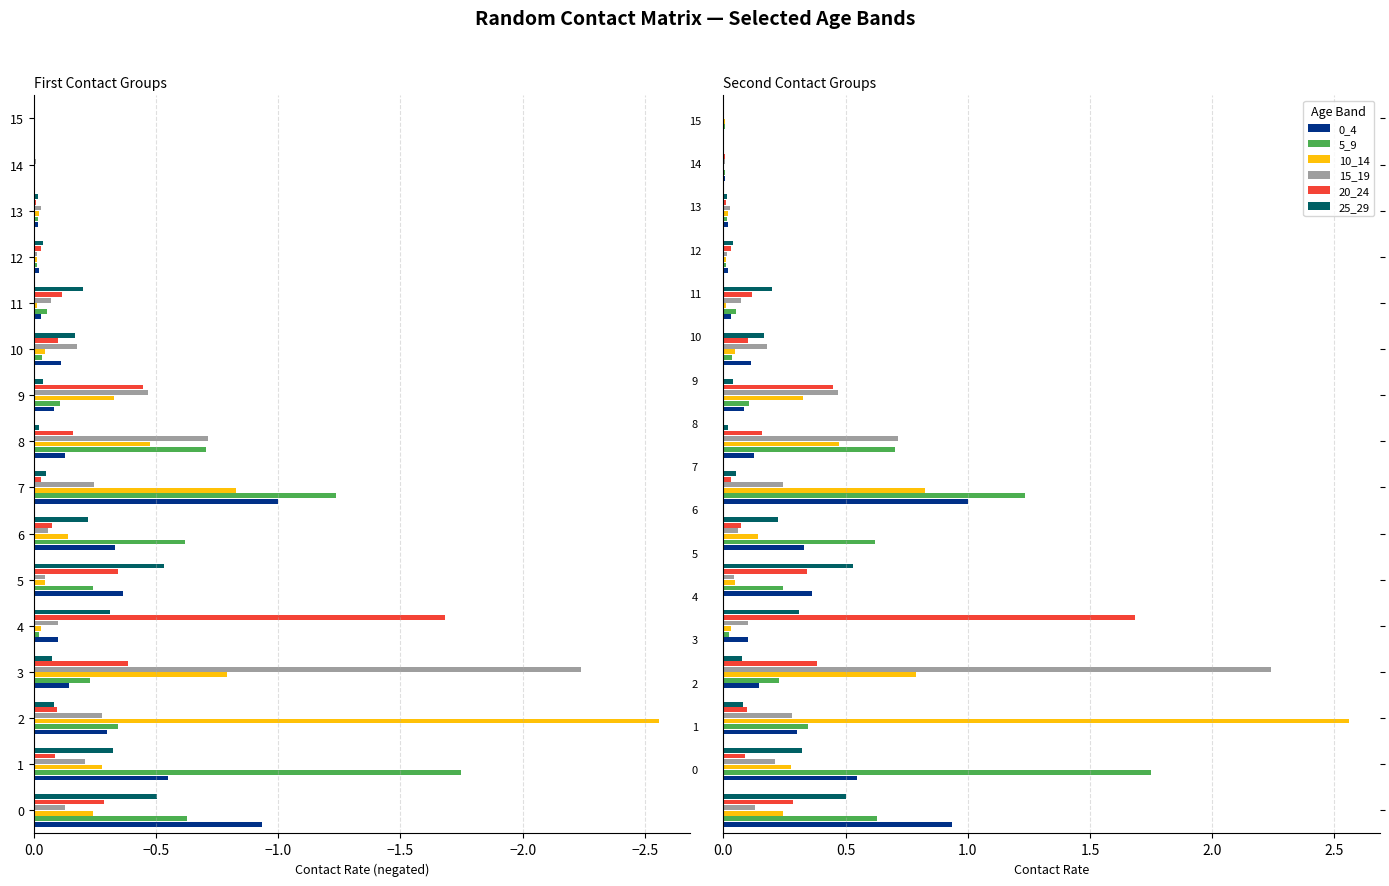

Which series has the largest range (max minus min)?

10_14